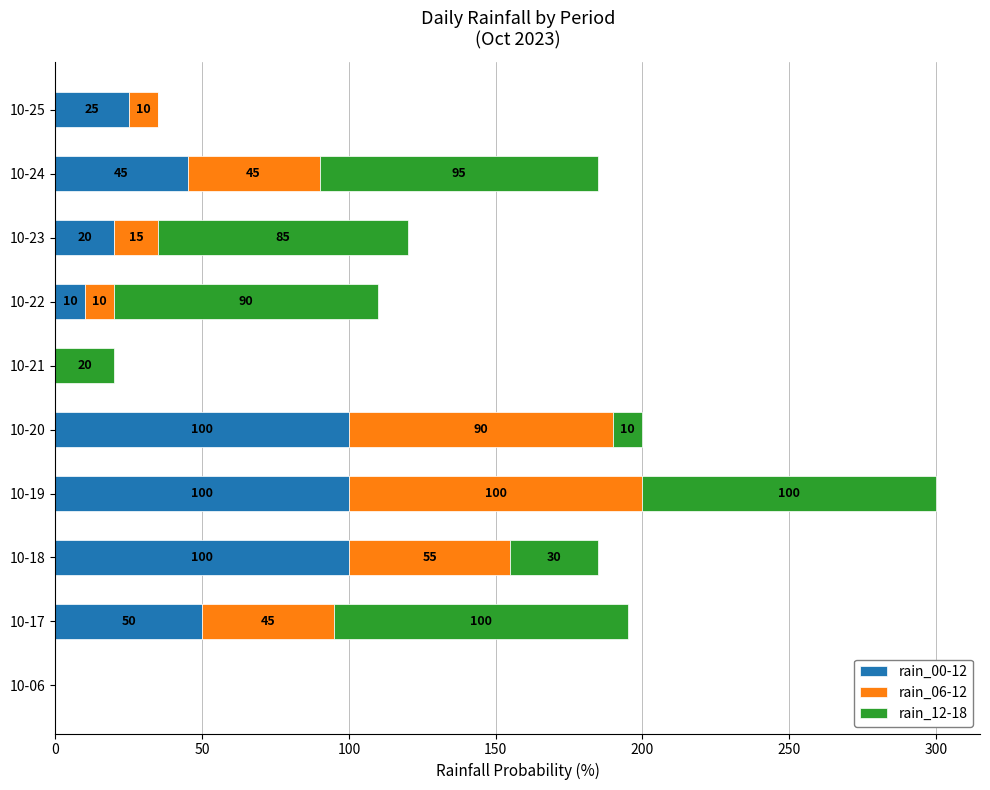

What is the total value across all series at 10-19?

300